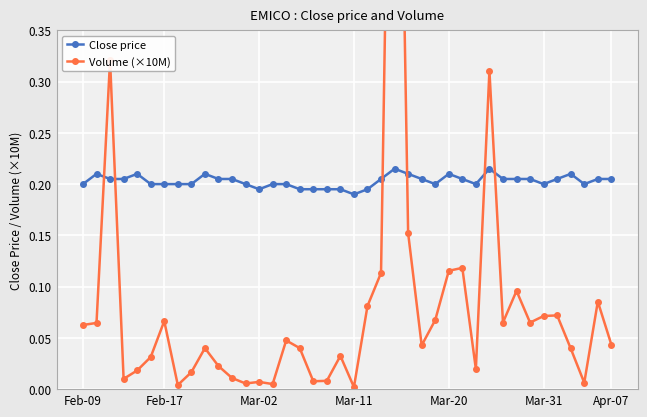

True or false: Close price and Volume (×10M) cross at least once.

True